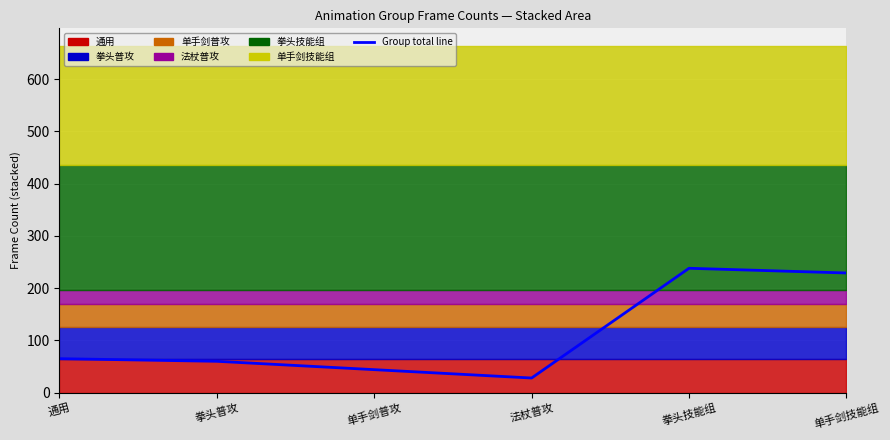

True or false: the data has more than 1 interior local peaks.

False